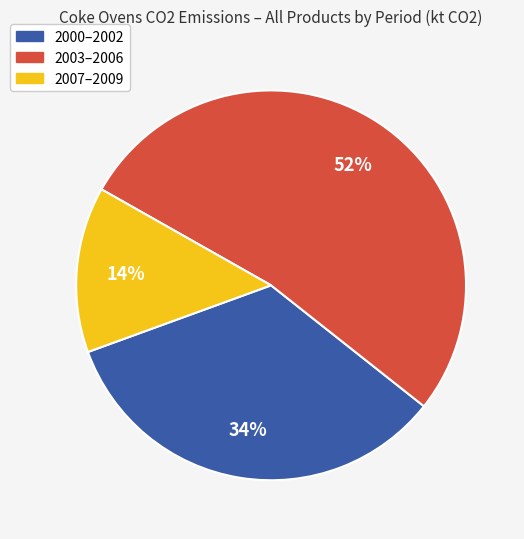

Is there a majority slice in this chart?

Yes